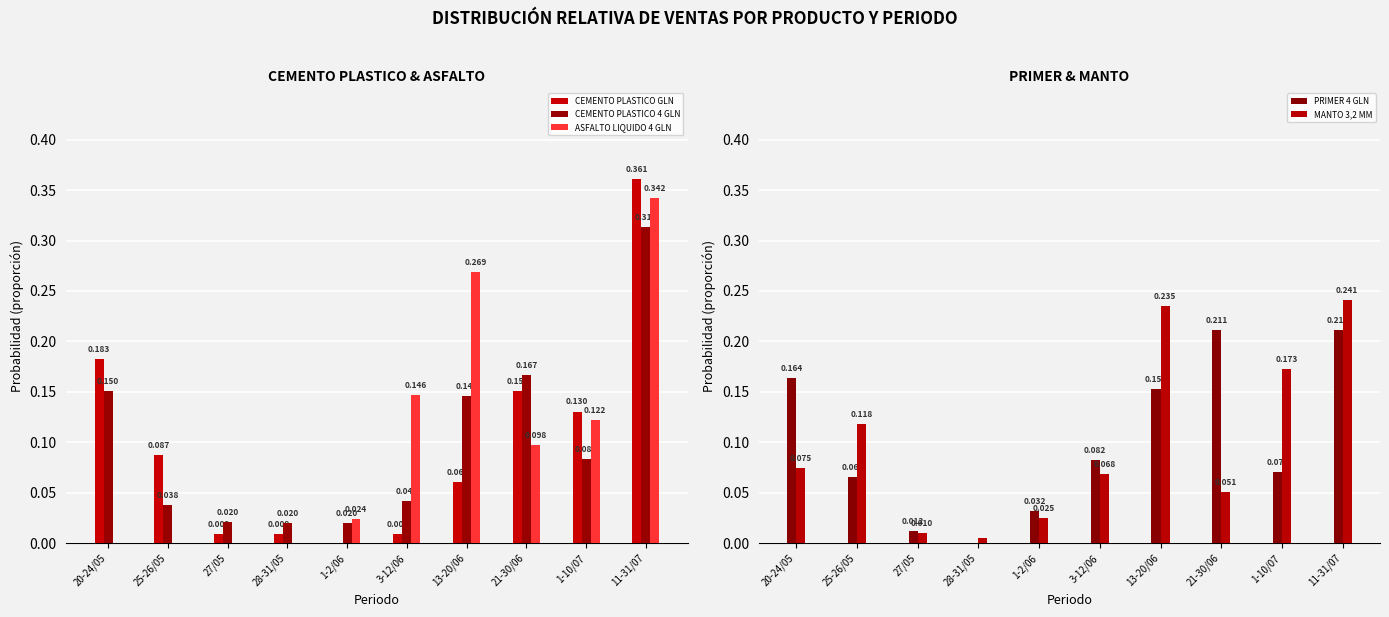

At which label is PRIMER 4 GLN closest to 0?

28-31/05